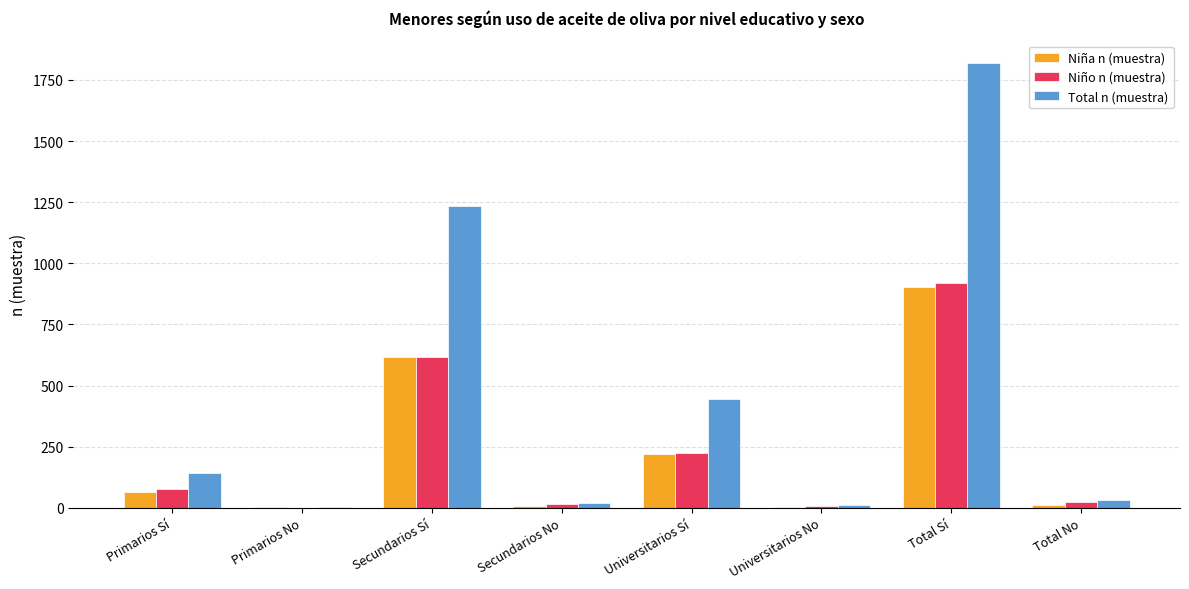

Between Secundarios Sí and Universitarios Sí, which series saw the biggest shift?

Total n (muestra)